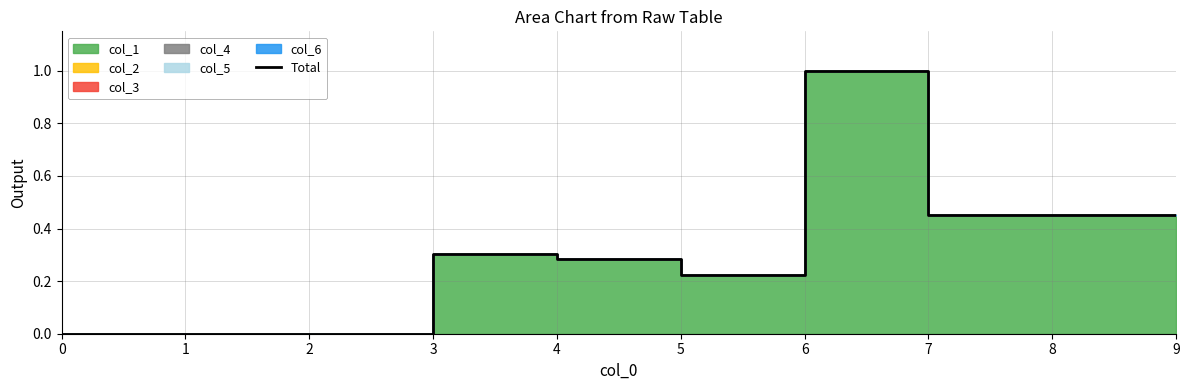

How many points are higher than both their immediate neighbors (excluding endpoints)?

2